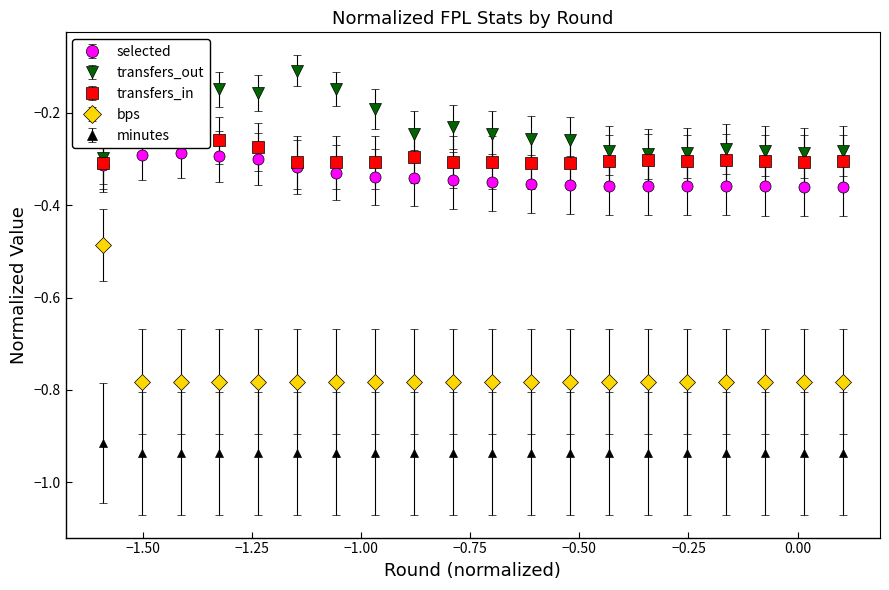

True or false: minutes and transfers_in cross at least once.

False